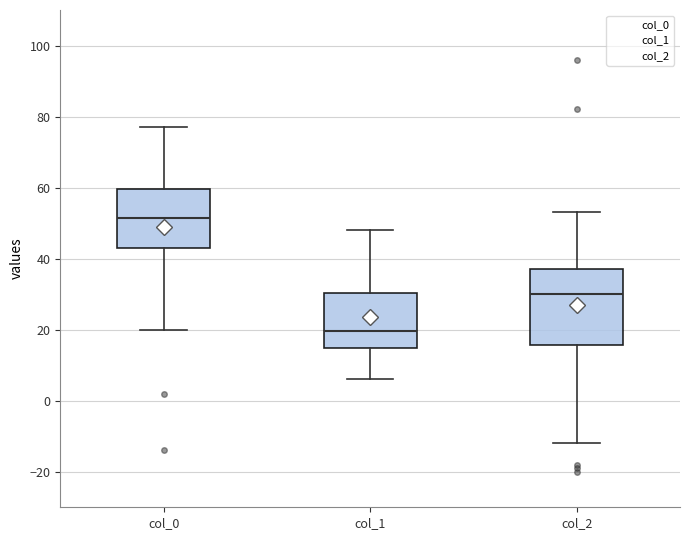

Where does the lower whisker of the box for col_2 end on the y-axis? The values are not printed on the chart, so give them approximately, as read against the axis.

-12